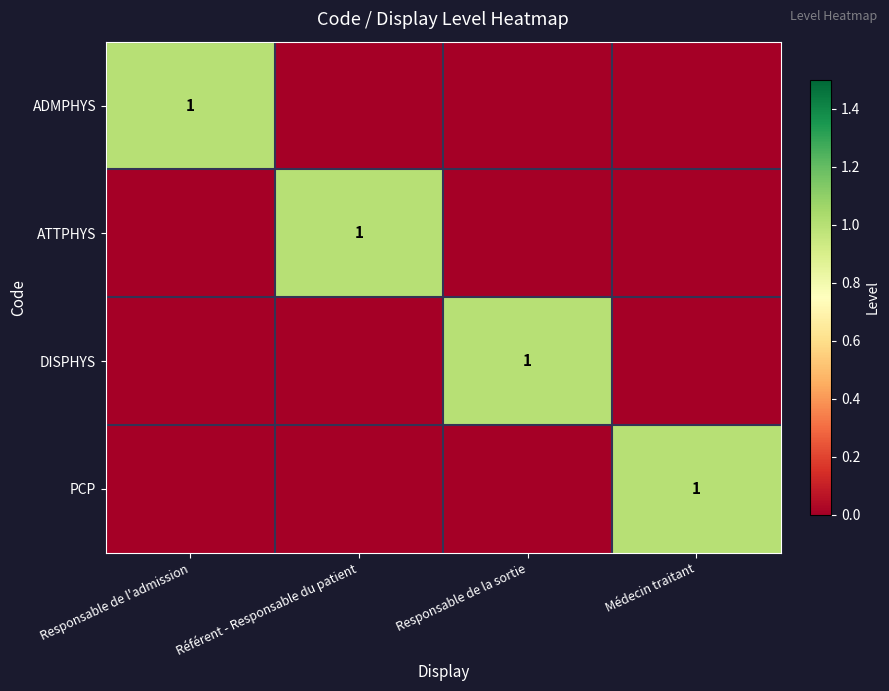

Is it true that ATTPHYS equals 1 at Référent - Responsable du patient?

True